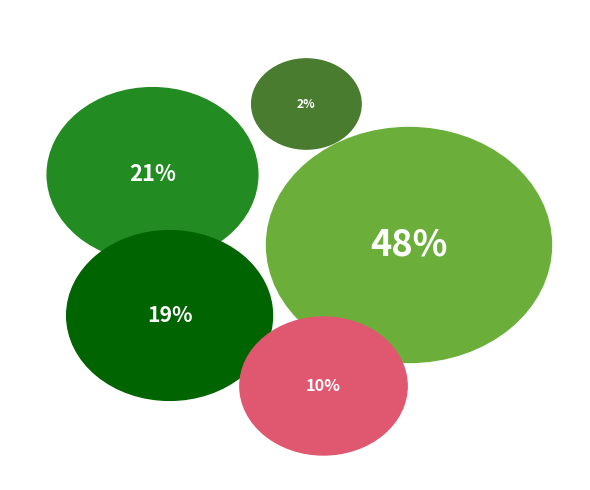

Rank the categories by value from highest to lowest.

Robbery, Aggravated Battery, Aggravated Assault, Criminal Sexual Assault, Homicide